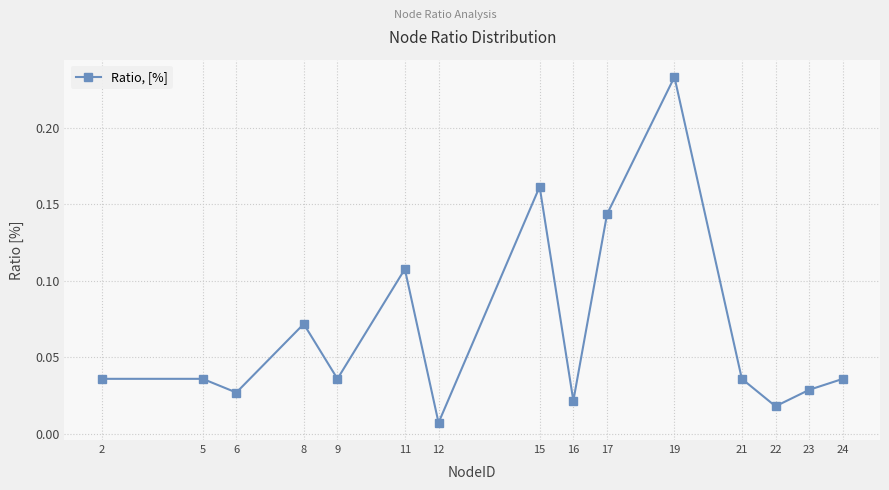

True or false: the data shows 0.4 at 19.

False